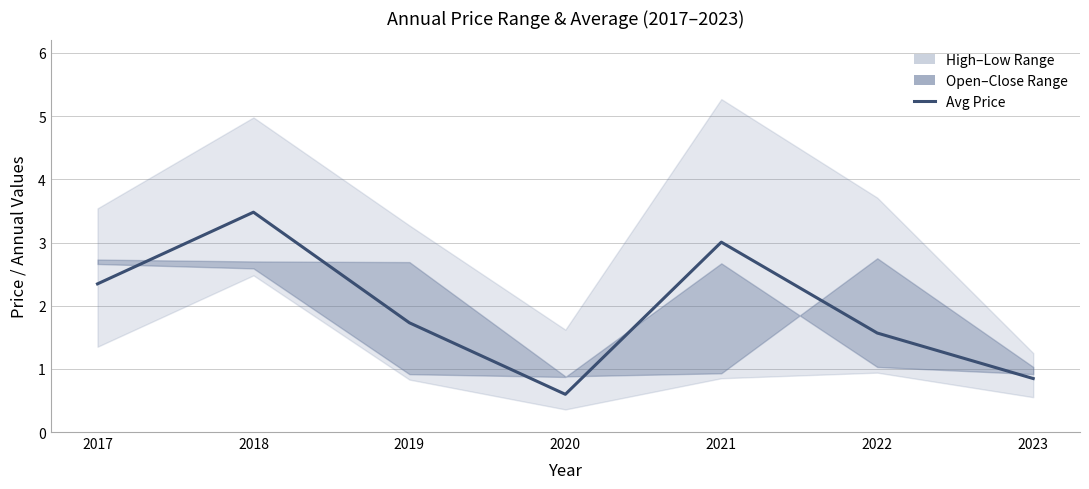

How many lines are shown in the chart?

1